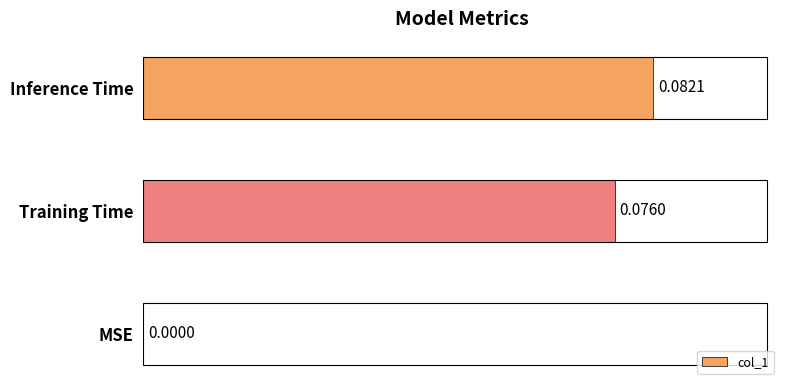

Where is the data nearest to the value 0?

MSE